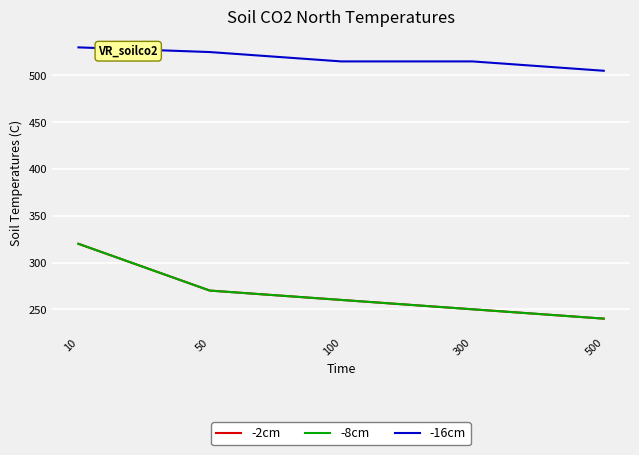

At which category is the sum across all series the highest?

10